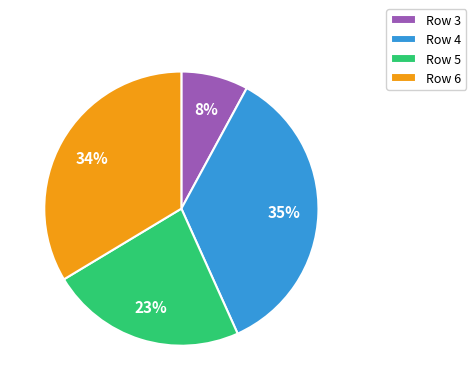

True or false: Row 3 accounts for 8% of the total.

True